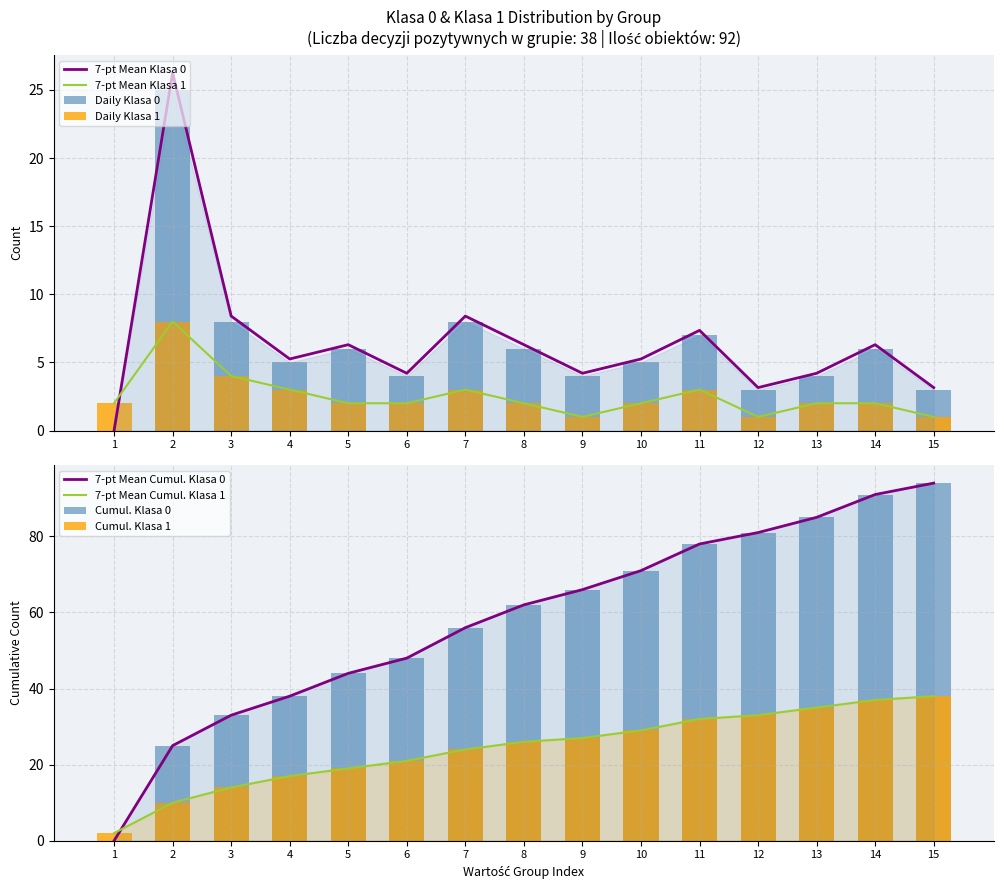

What is the sum of all Klasa 0 count values?

98.7